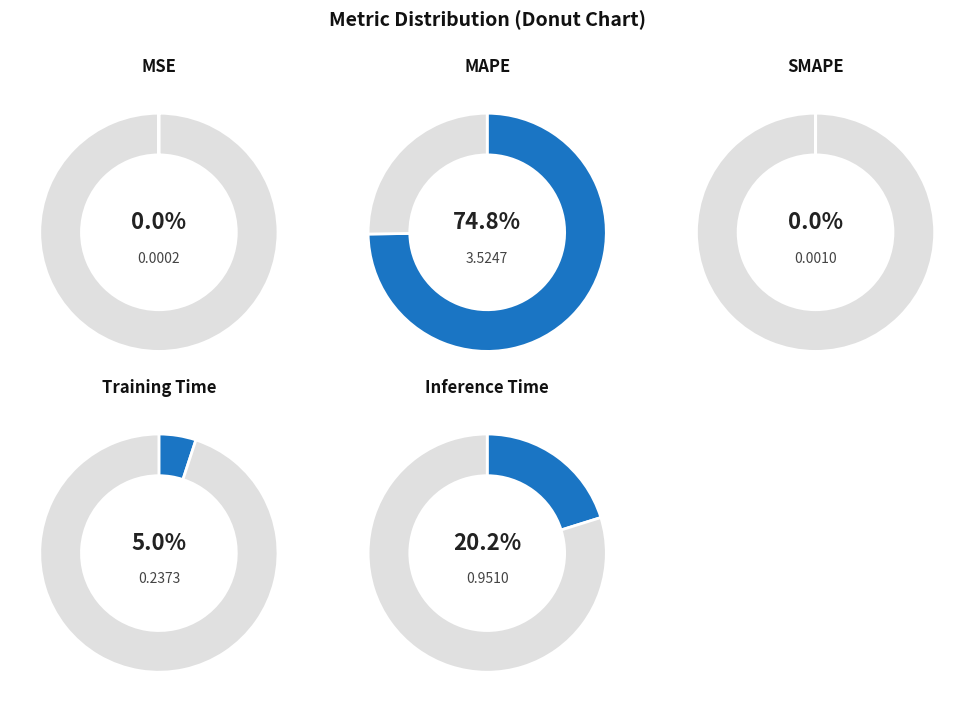

True or false: Inference Time accounts for 31% of the total.

False